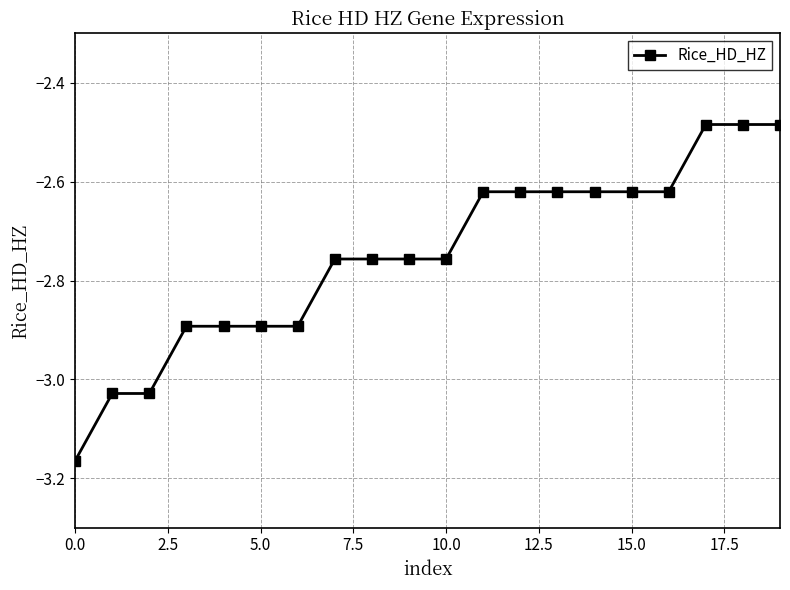

What is the difference between the second highest and second lowest values?

0.5